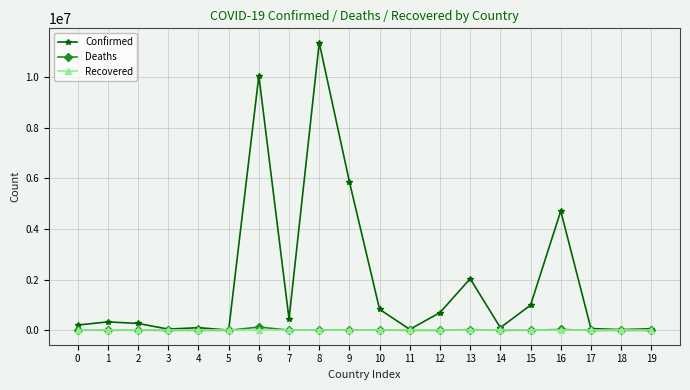

At which category is the sum across all series the highest?

8